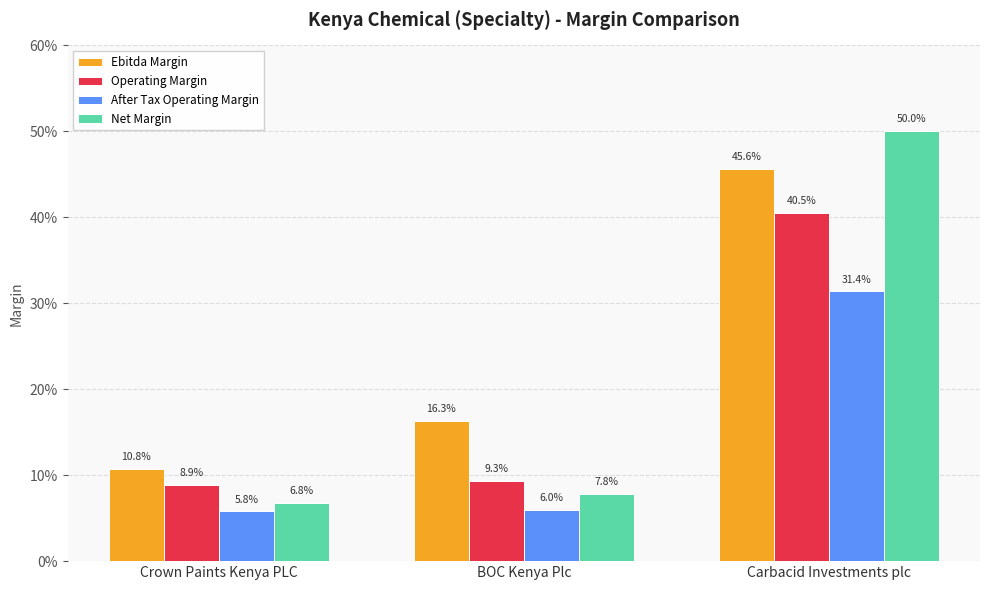

What are all the series names shown in the legend?

Ebitda Margin, Operating Margin, After Tax Operating Margin, Net Margin